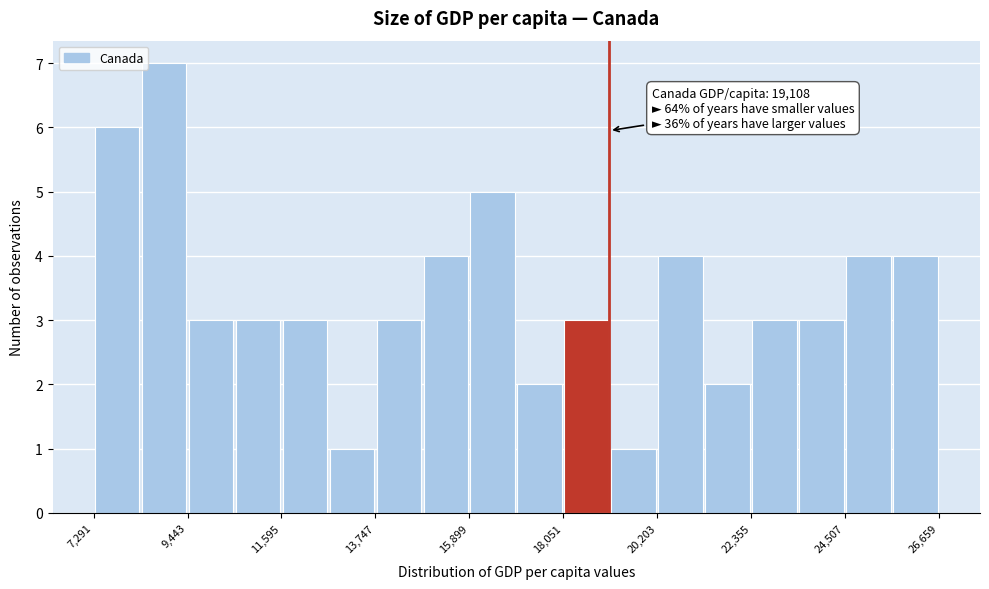

Read against the x-axis, roughly where is the centre of the tallest bar?

9000